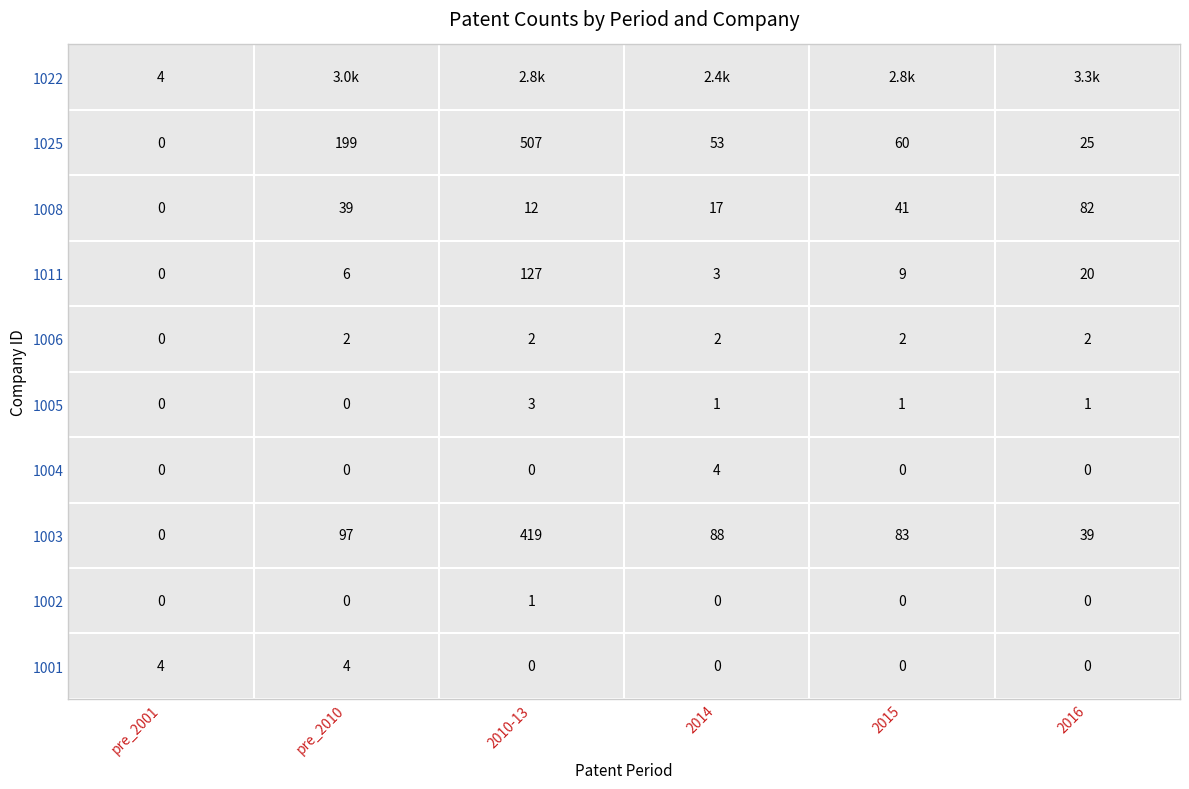

Rank the series at 1022 from highest to lowest value.

2016, pre_2010, 2010-13, 2015, 2014, pre_2001